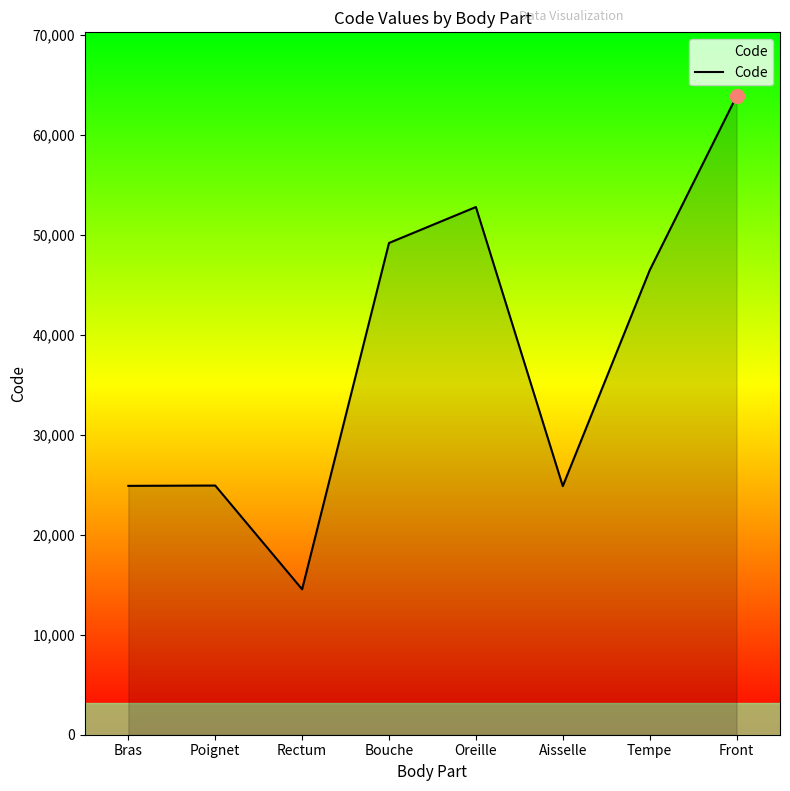

At which label is the value closest to 39204?

Tempe